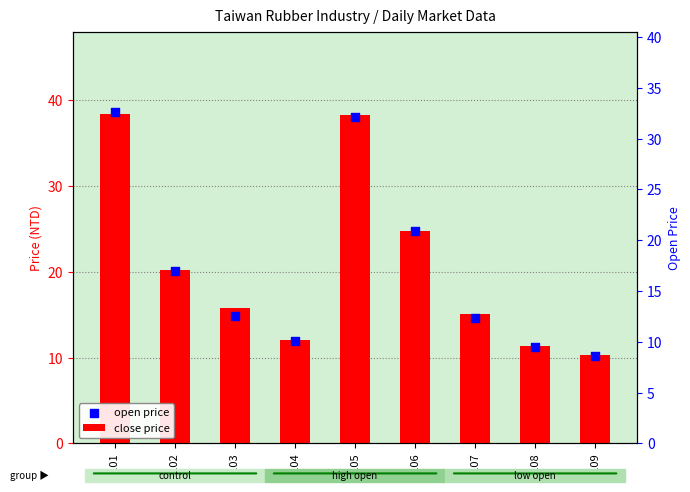

Which series has the widest spread of Y values?

open price